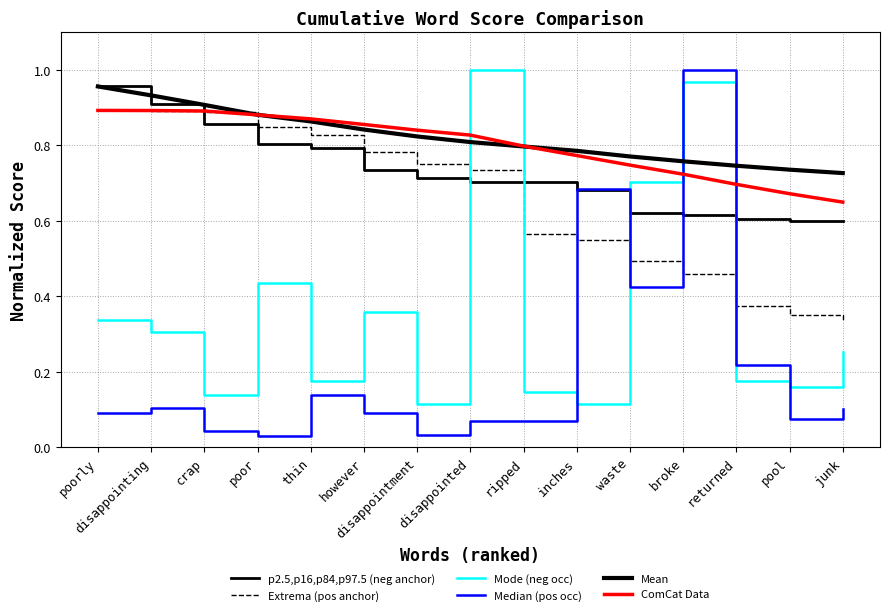

How many lines are shown in the chart?

6